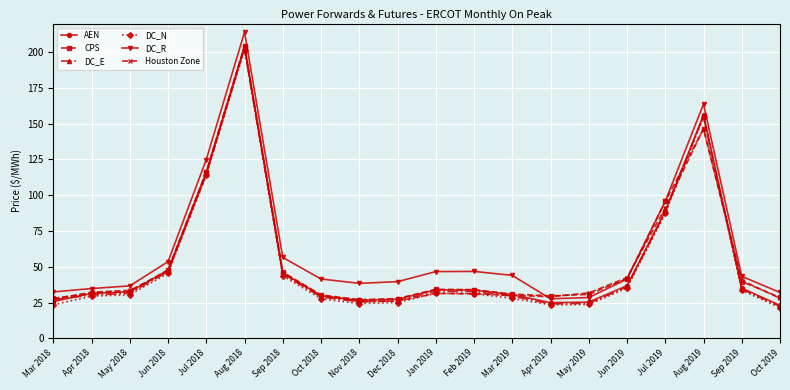

What is the total value across all series at Dec 2018?

171.9